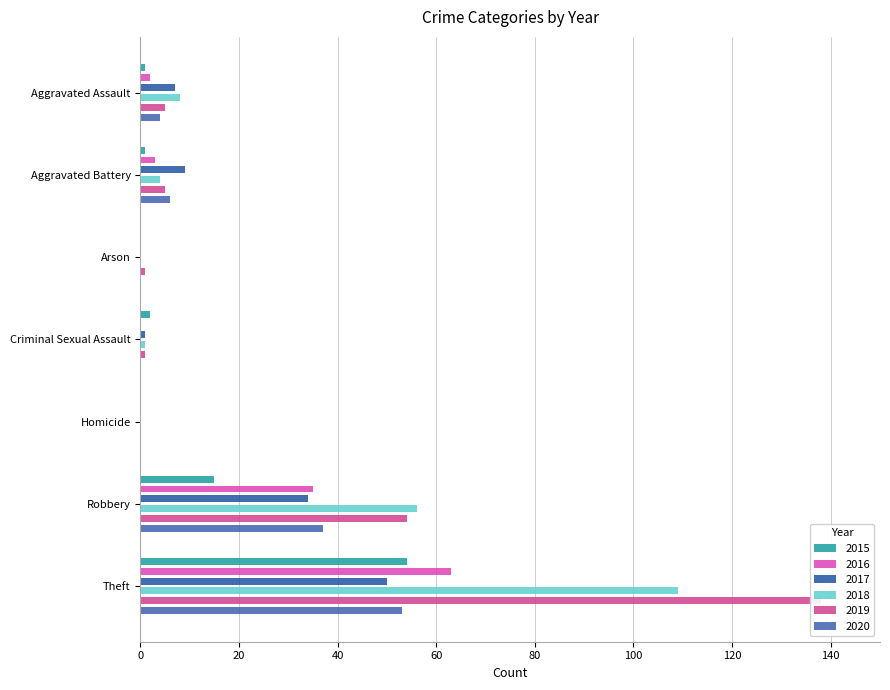

List the series in order of their peak value, highest first.

2019, 2018, 2016, 2015, 2020, 2017